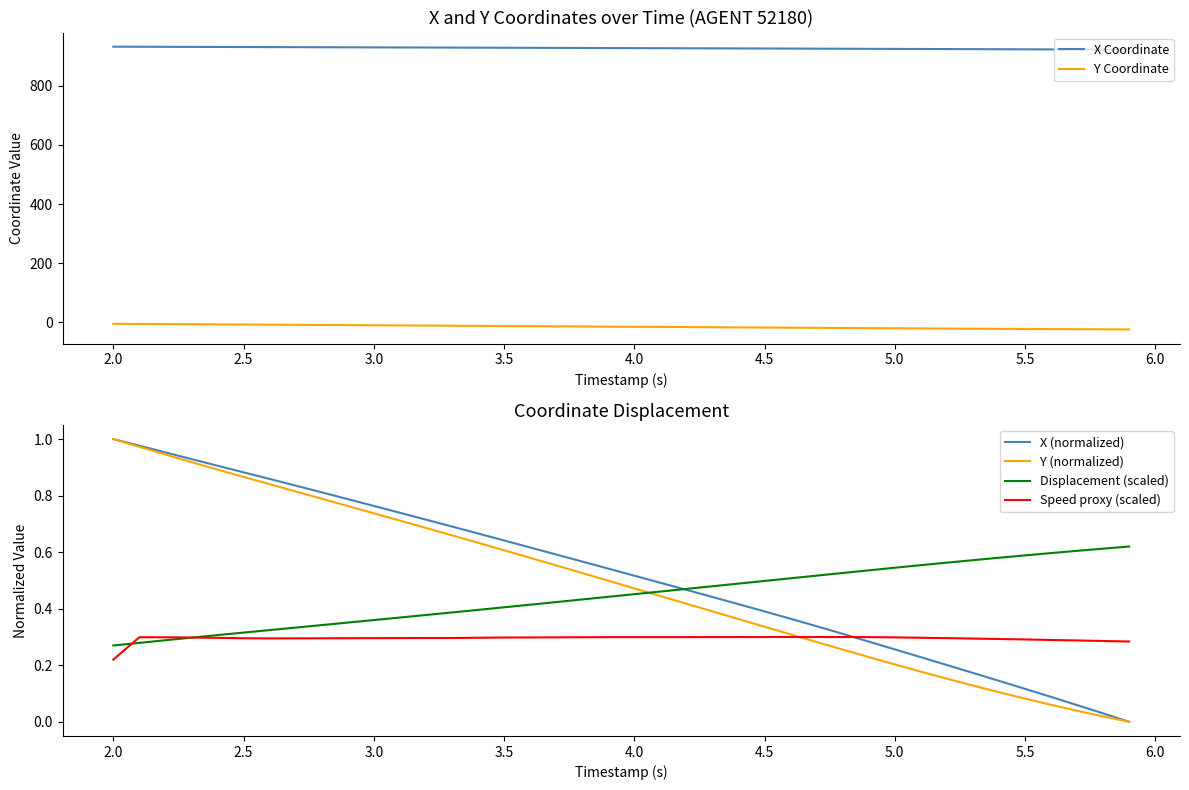

What is the sum of all Y (normalized) values?

19.5